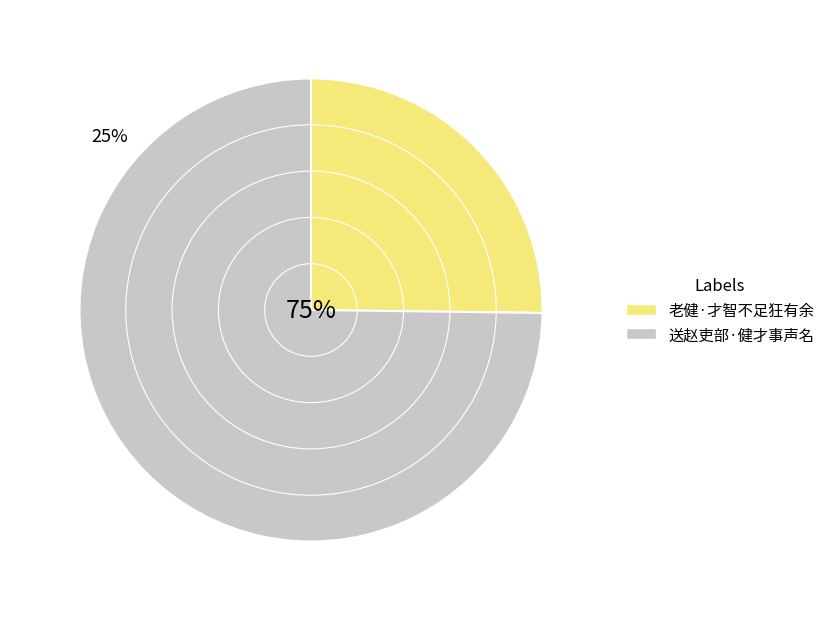

What percentage do 送赵吏部·健才事声名 and 老健·才智不足狂有余 together represent?

100.0%